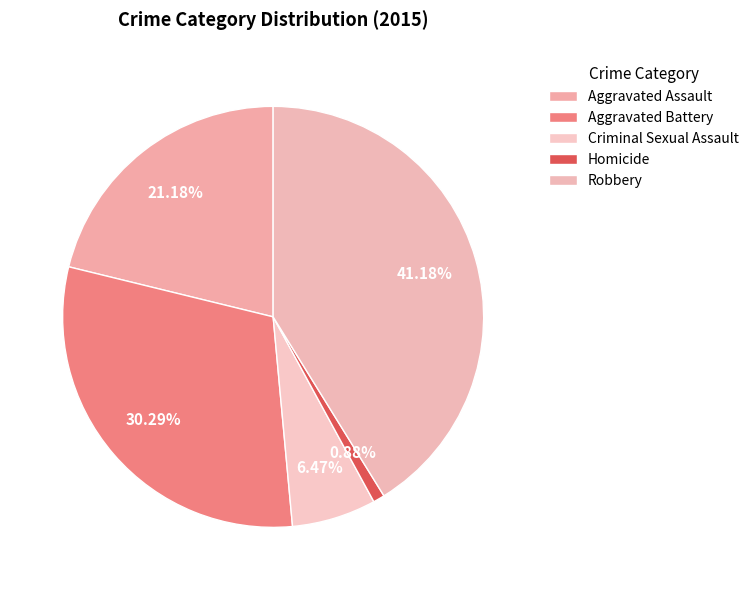

What is the change in value from Aggravated Battery to Robbery?

+37